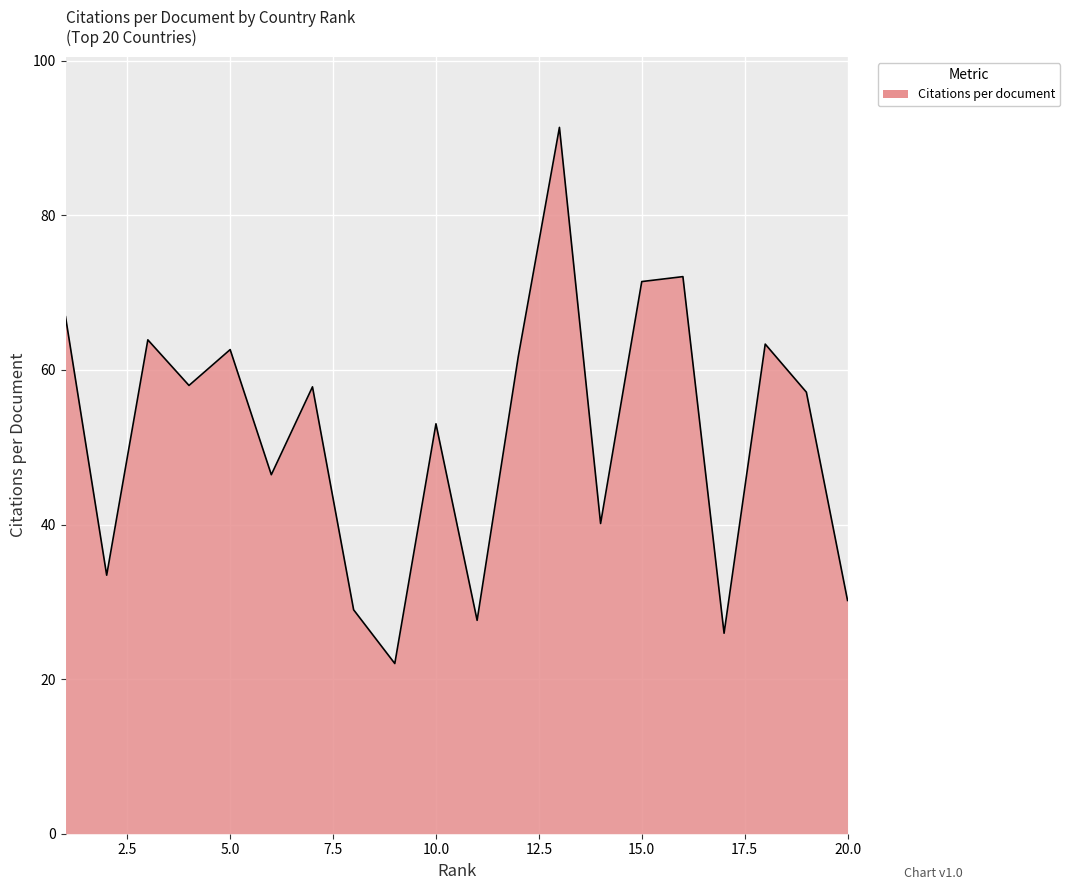

Count the number of data series in this chart.

1